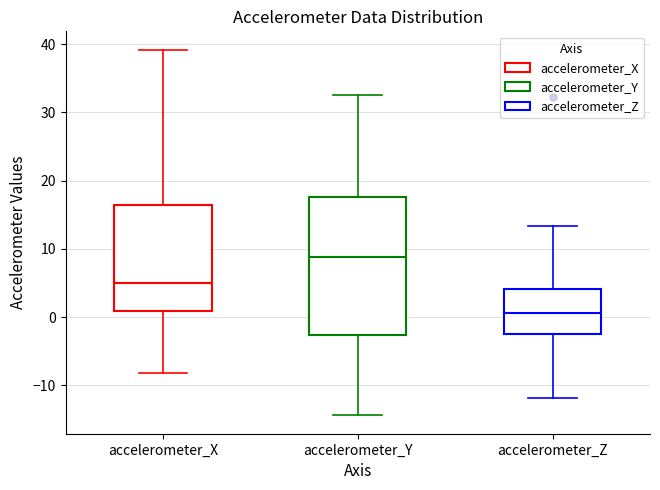

Comparing the boxes themselves (not the whiskers), which one is the tallest?

accelerometer_Y